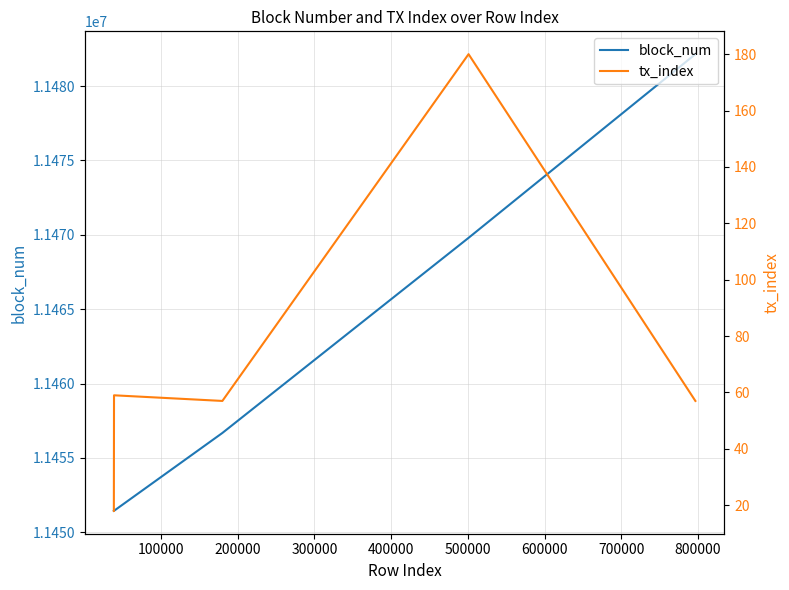

At which label is block_num closest to 11466793?

300000